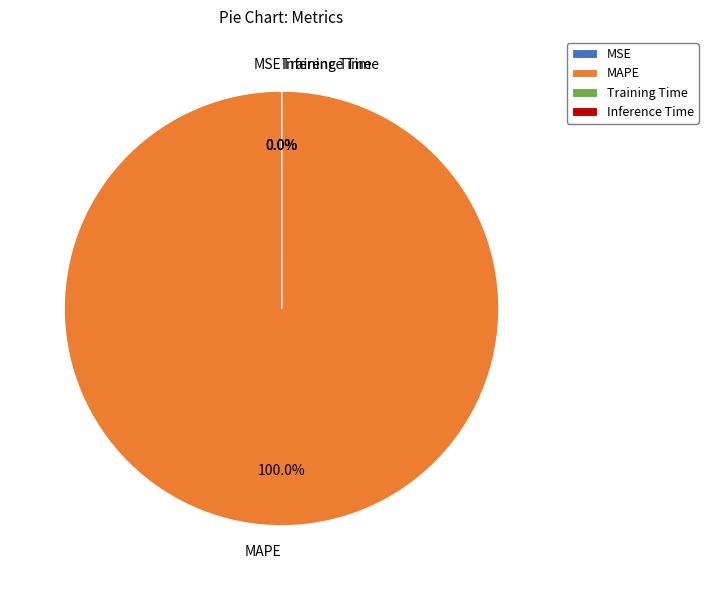

What is the smallest slice in the pie chart?

MSE